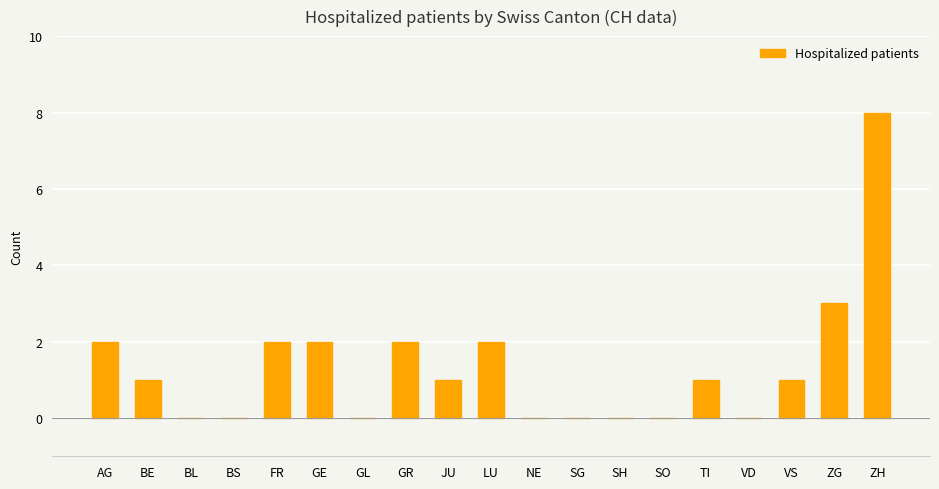

Count the values in the range 0 to 2.

17